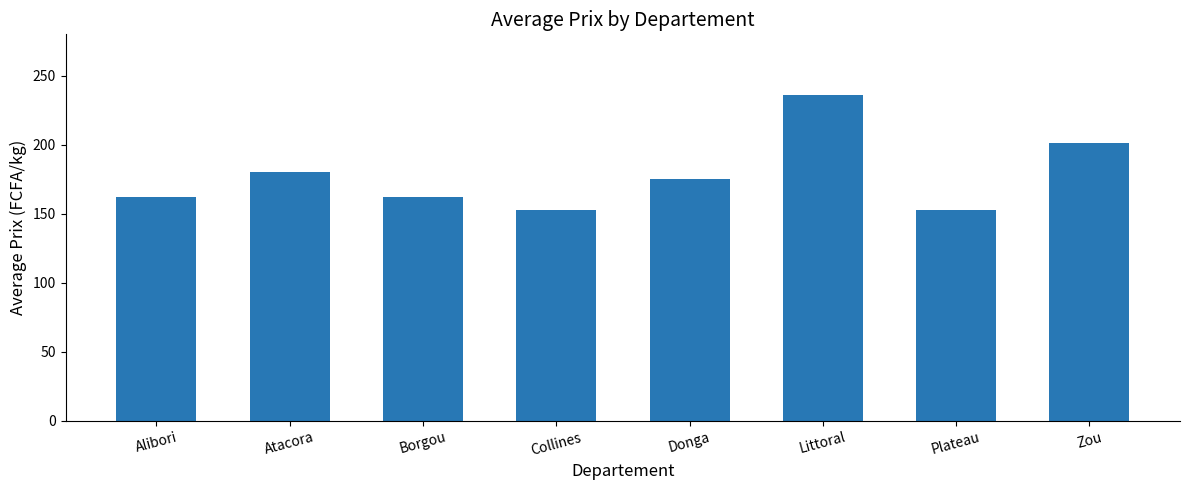

What is the sum of the values at Borgou and Zou?

363.8